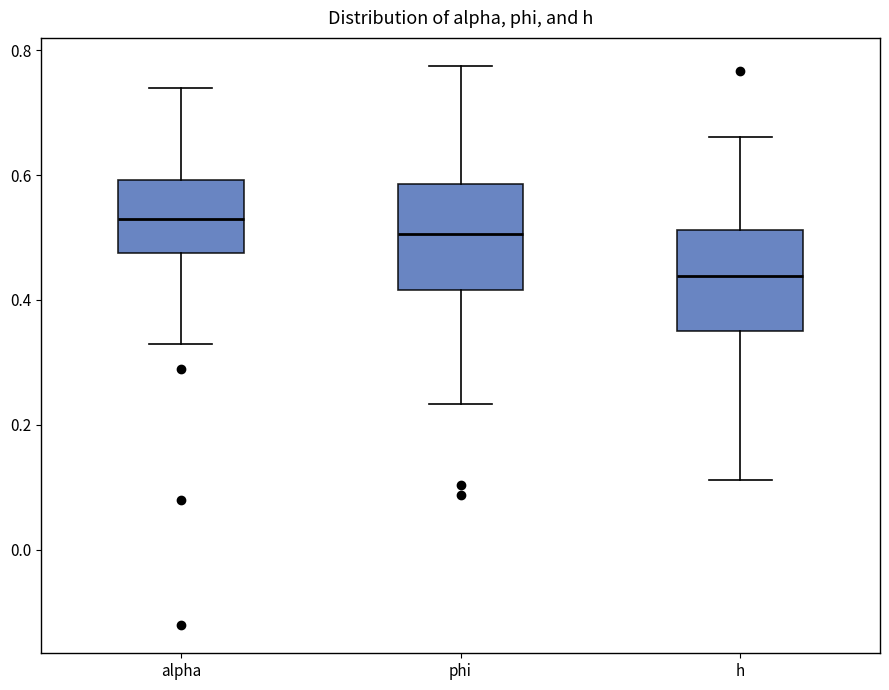

Reading left to right, read every box against the y-axis: the position of its median line, the range the box covers, and the ends of its whiskers. The values are not printed on the chart, so give them approximately, as read against the axis.

alpha: median 0.54, box 0.48 to 0.60, whiskers 0.32 to 0.74
phi: median 0.50, box 0.42 to 0.58, whiskers 0.24 to 0.78
h: median 0.44, box 0.36 to 0.52, whiskers 0.12 to 0.66